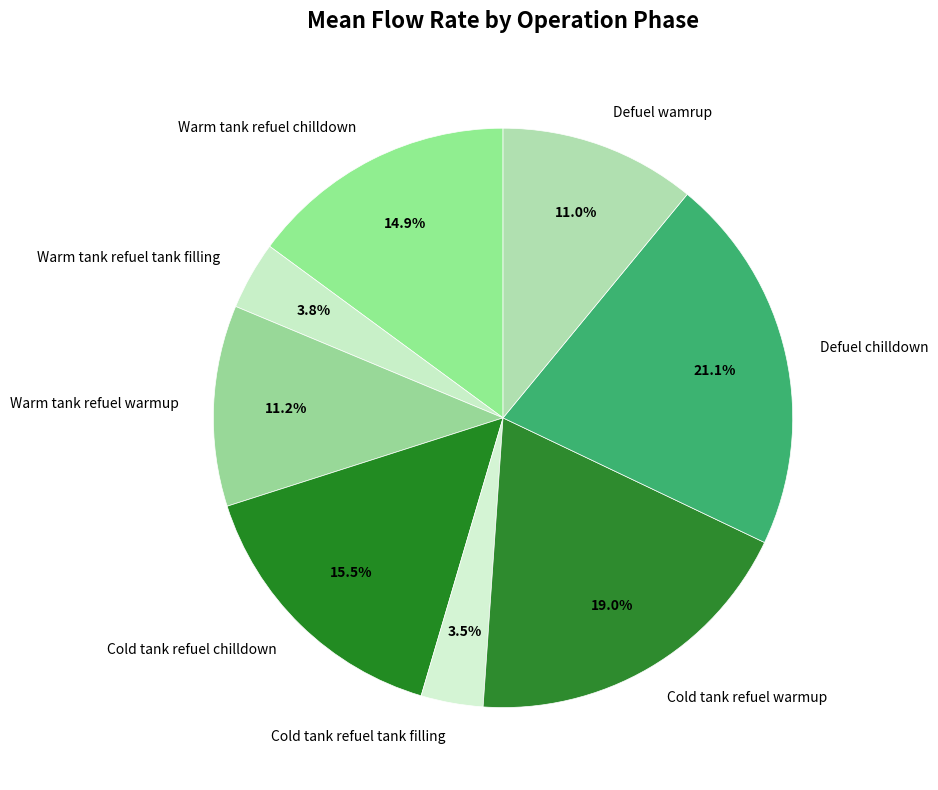

To the nearest percent, what percentage of the pie is Warm tank refuel warmup?

11%